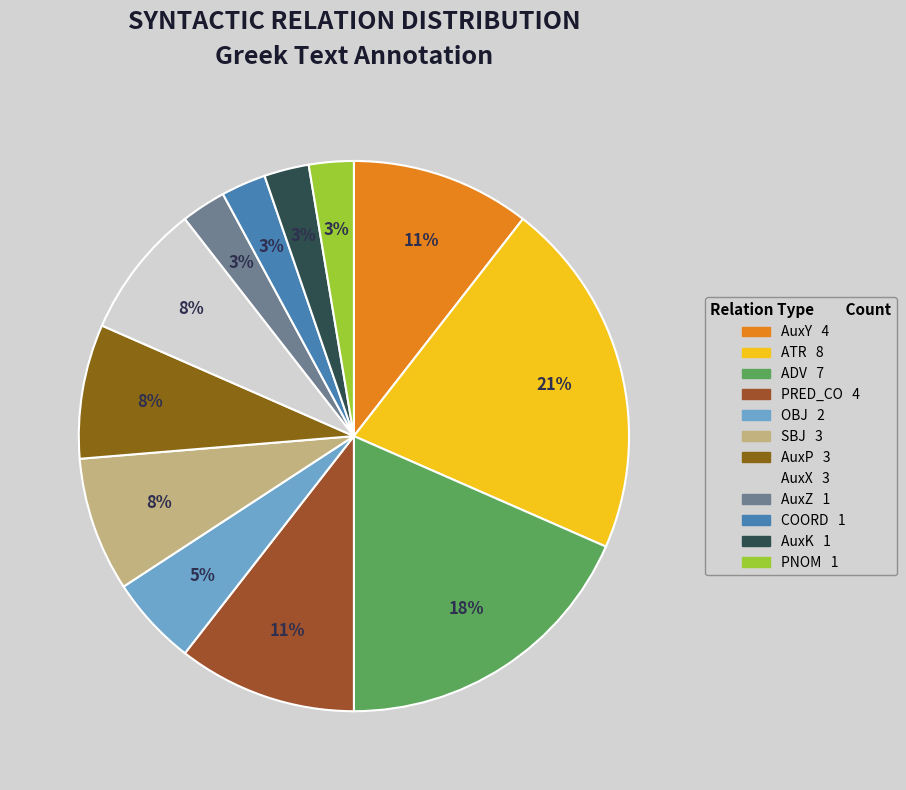

How many slices are in this pie chart?

12